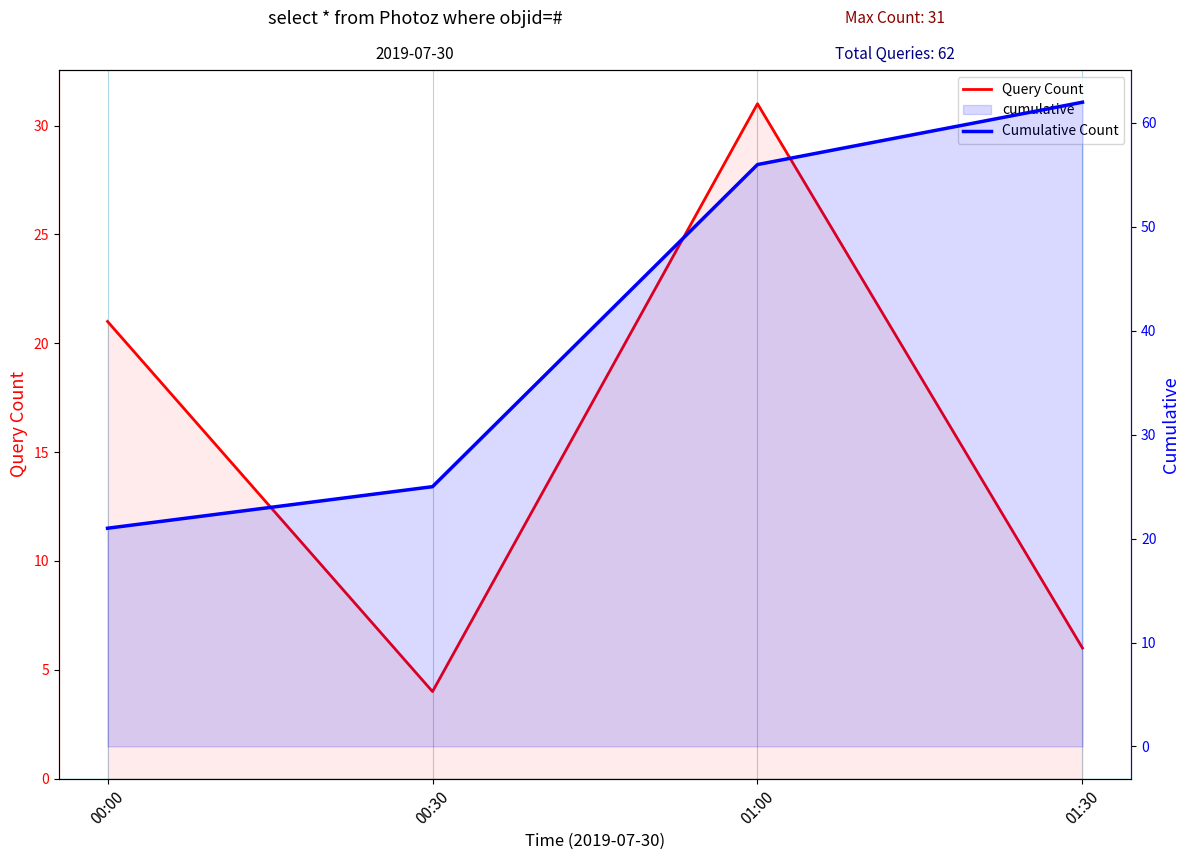

Rank the categories by Query Count value from lowest to highest.

00:30, 01:30, 00:00, 01:00